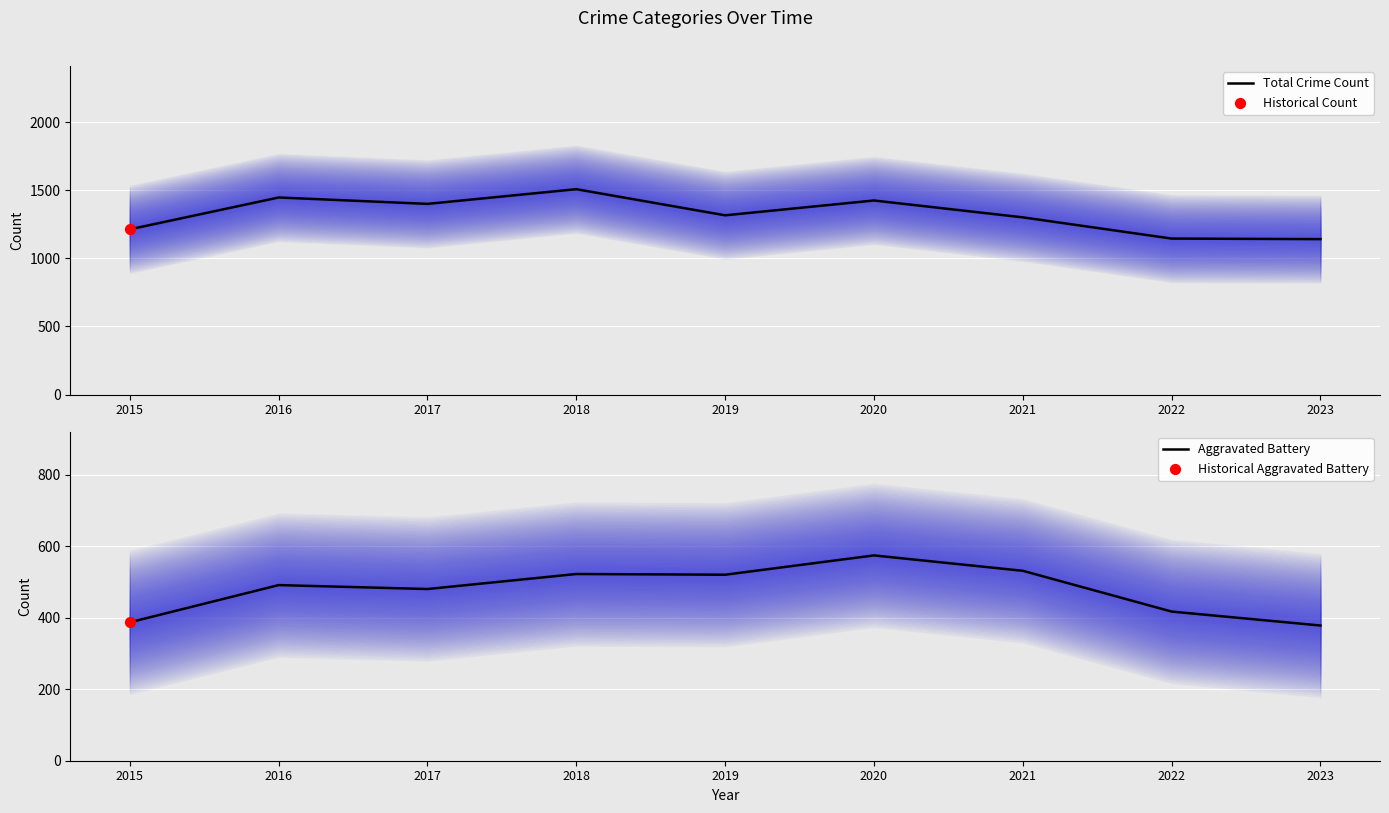

Is the value of Total Crime Count at 2021 greater than the value of Aggravated Battery at 2020?

Yes